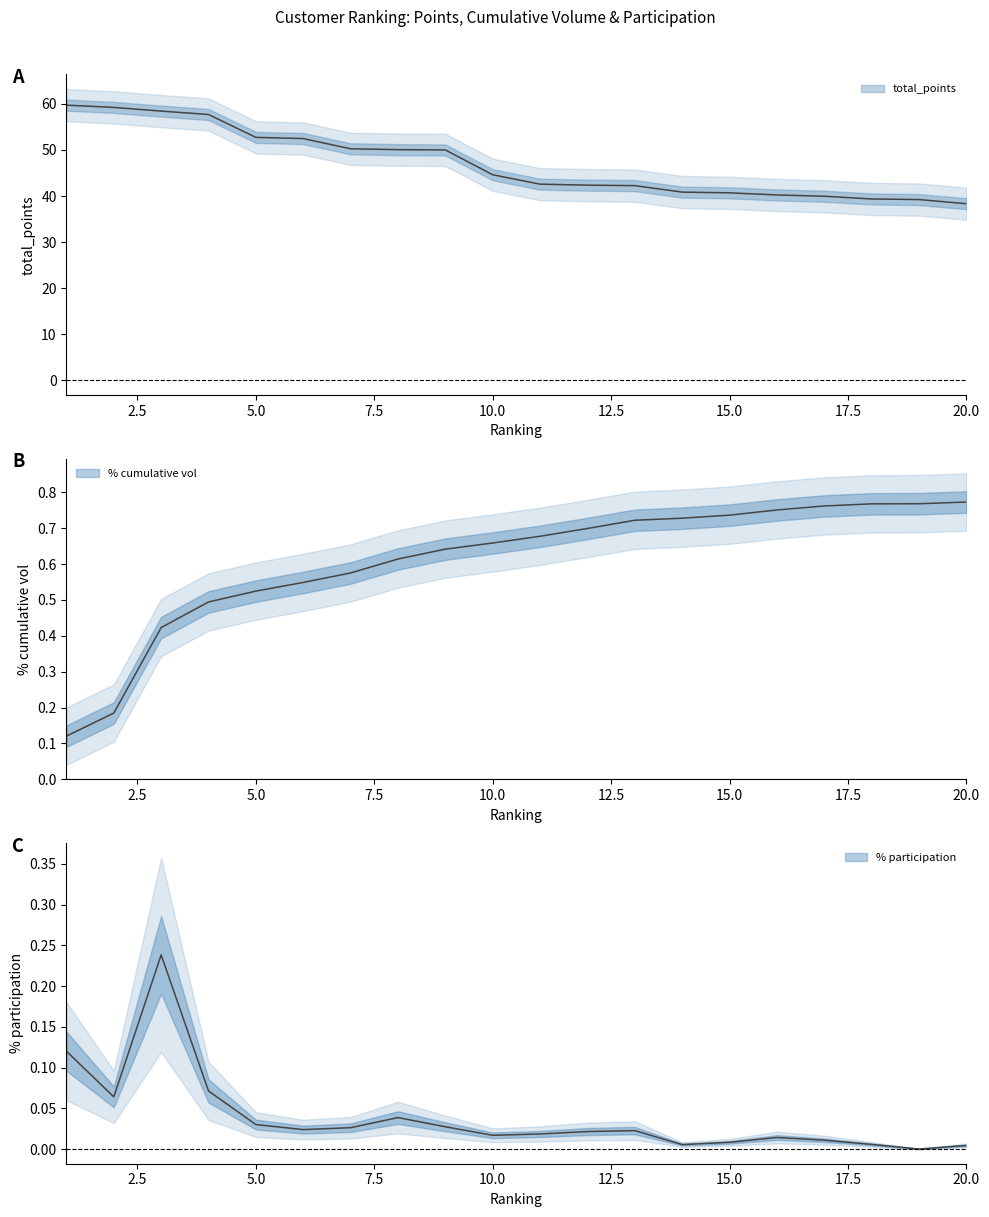

Rank the series by their maximum value, from highest to lowest.

total_points, % cumulative vol, % participation